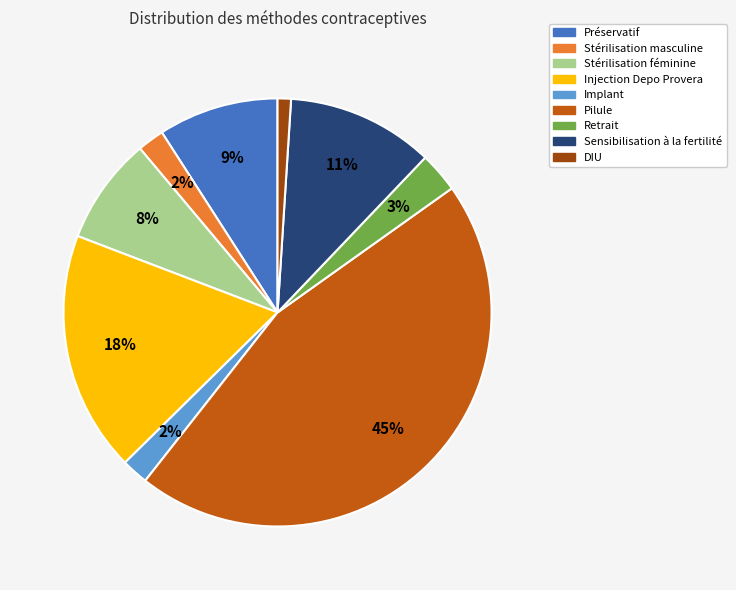

Which category has the smallest portion of the pie?

DIU